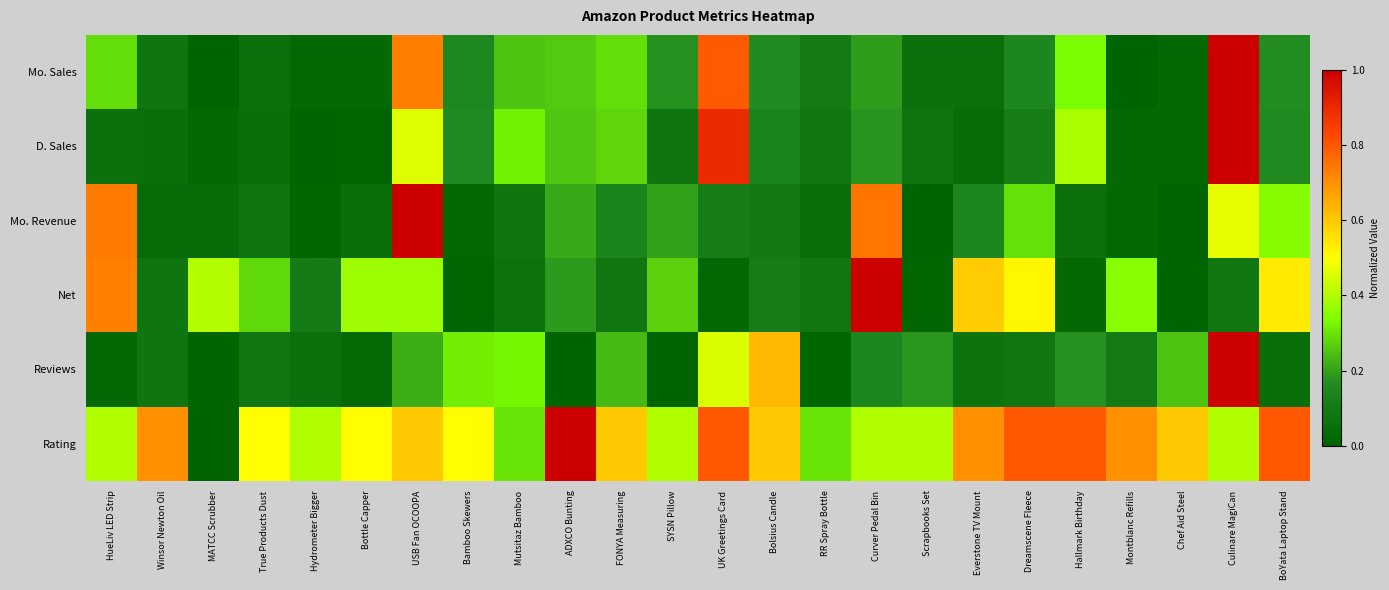

Which category has the highest value across all series?

Culinare MagiCan